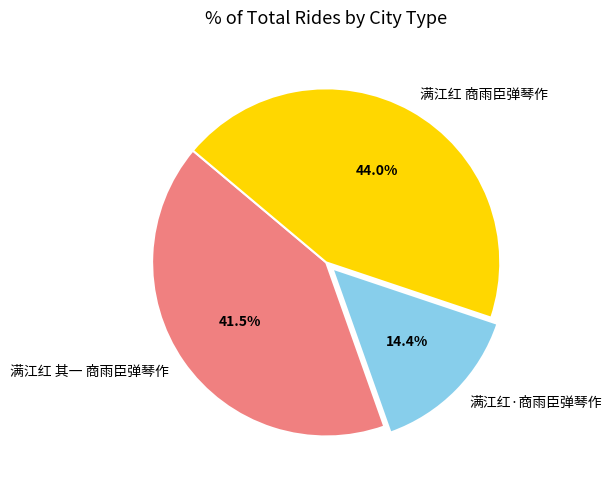

To the nearest percent, what is the difference between the 满江红·商雨臣弹琴作 and 满江红 商雨臣弹琴作 slice percentages?

30%